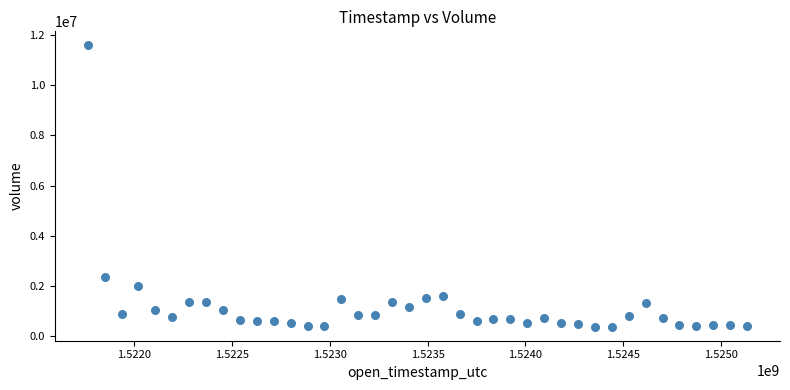

What is the range of X values (max minus min)?

3369600.0